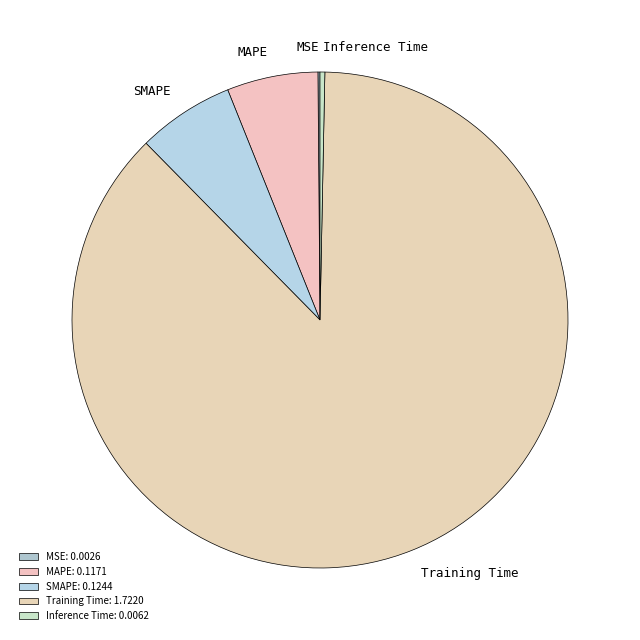

The SMAPE slice represents 1% of the pie. True or false?

False